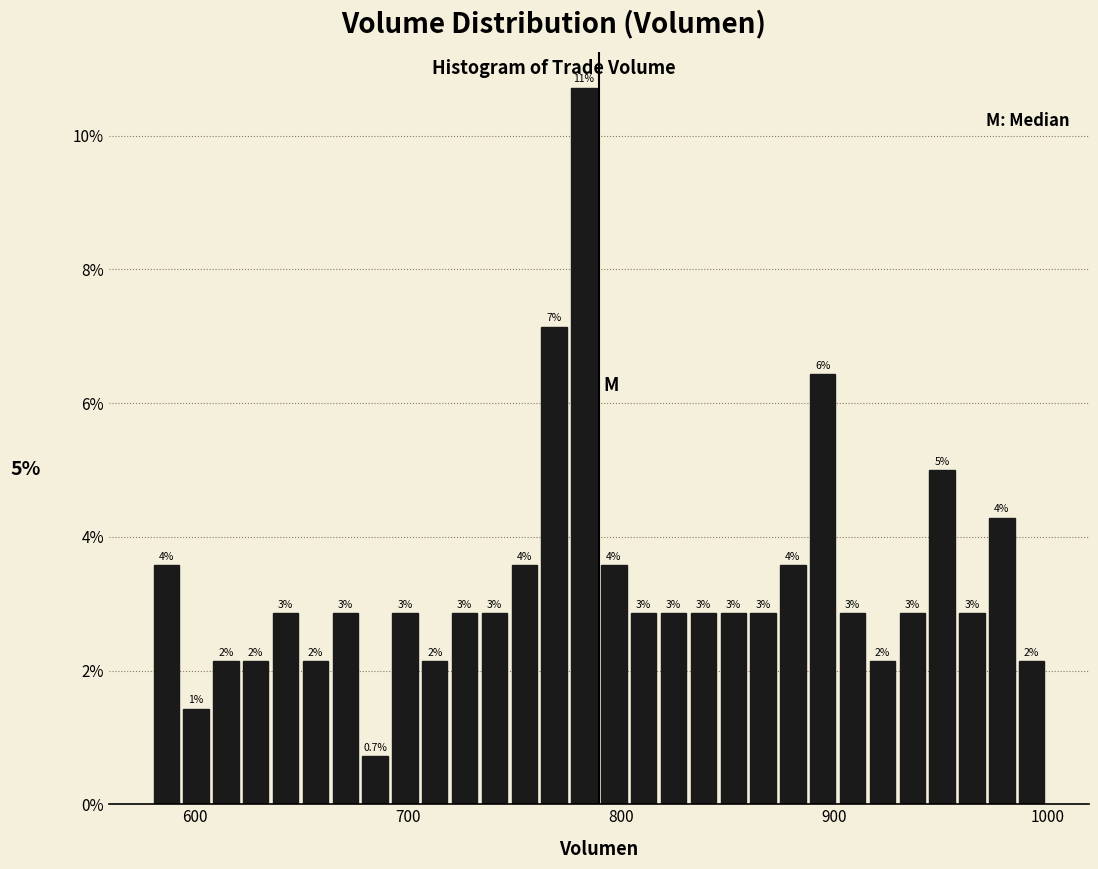

Read against the x-axis, roughly where is the centre of the tallest bar?

780